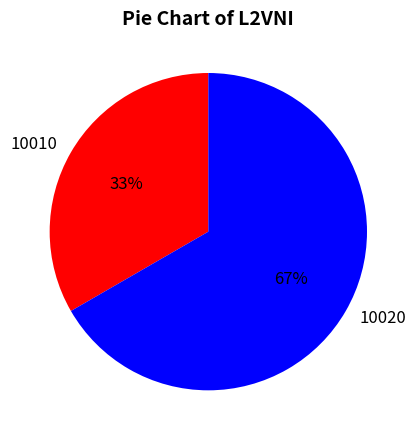

True or false: 10010 accounts for 45% of the total.

False